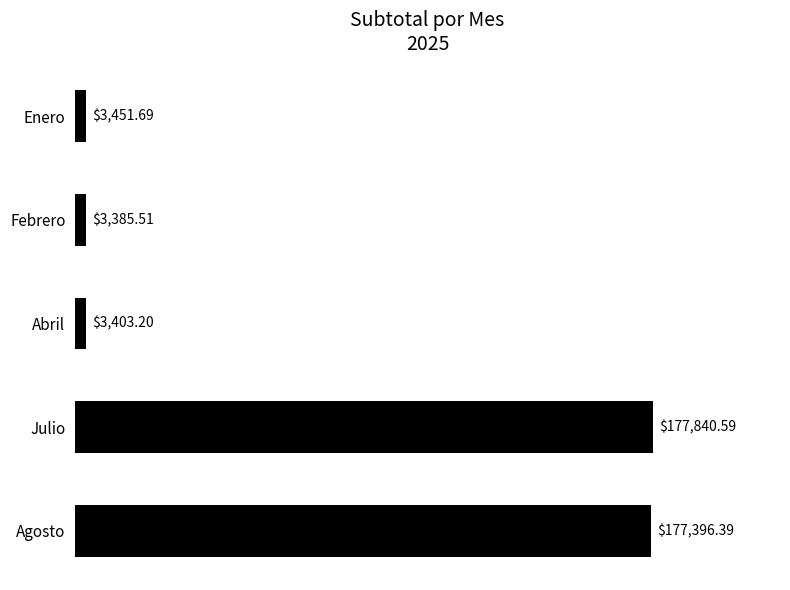

What is the average value?

73095.5